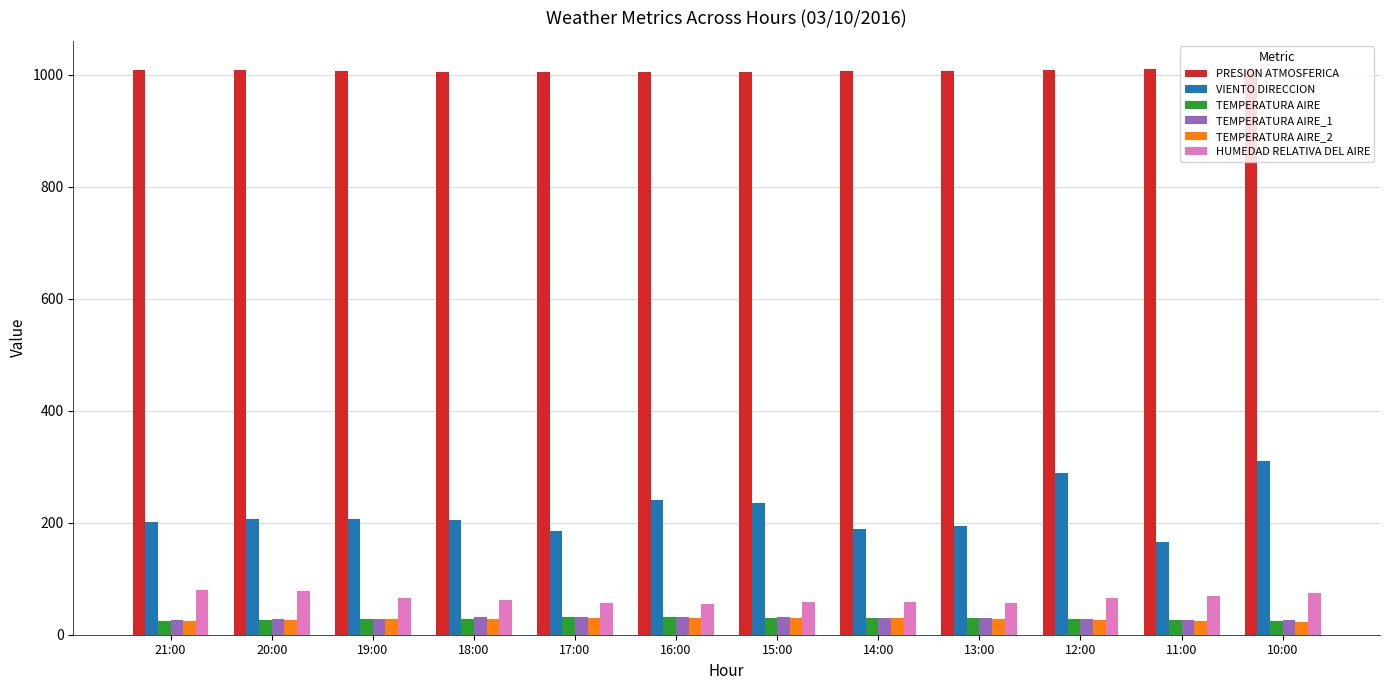

Does the chart contain stacked bars?

No